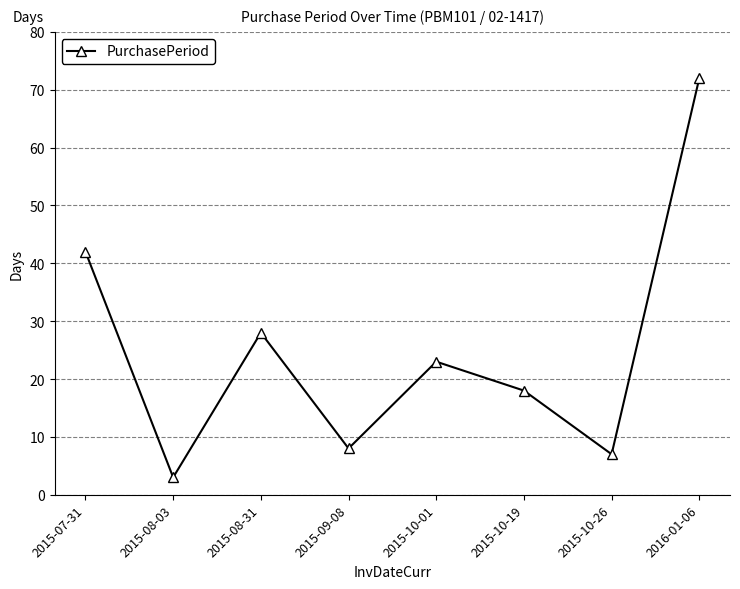

List the labels in order of value, largest first.

2016-01-06, 2015-07-31, 2015-08-31, 2015-10-01, 2015-10-19, 2015-09-08, 2015-10-26, 2015-08-03